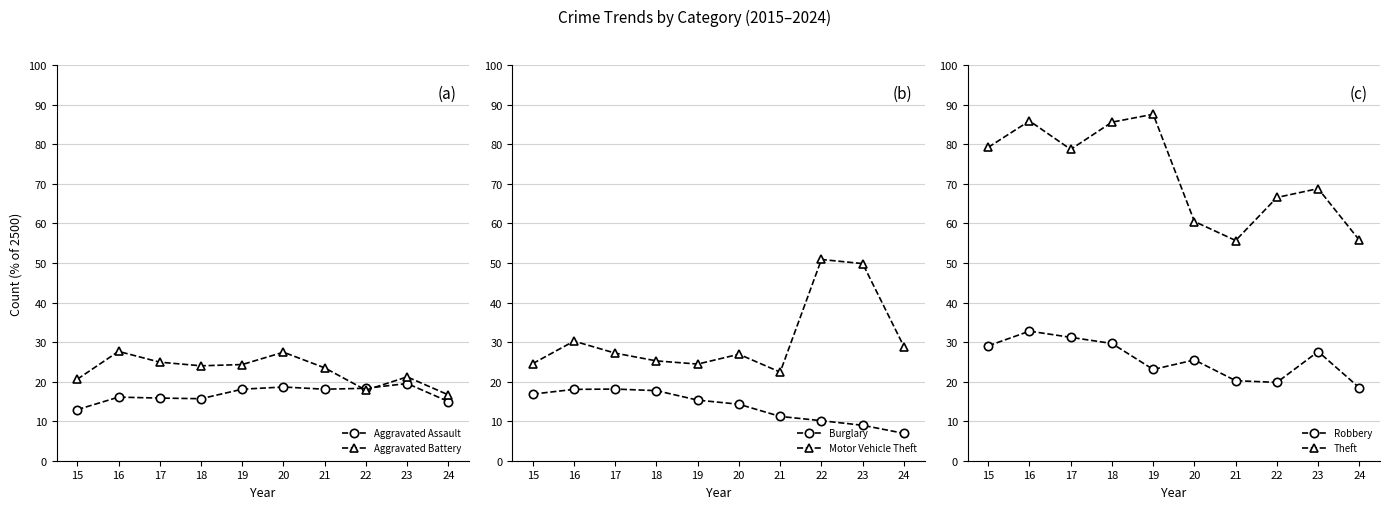

Reading right to left, what are all the values shown in this chart?

Aggravated Assault: 24=15.0	23=19.5	22=18.3	21=18.1	20=18.6	19=18.1	18=15.7	17=15.8	16=16.1	15=12.9
Aggravated Battery: 24=16.6	23=21.2	22=17.8	21=23.5	20=27.4	19=24.3	18=24.0	17=24.9	16=27.6	15=20.6
Burglary: 24=6.9	23=9.0	22=10.1	21=11.2	20=14.3	19=15.3	18=17.7	17=18.1	16=18.0	15=16.8
Motor Vehicle Theft: 24=28.9	23=49.8	22=50.9	21=22.4	20=26.9	19=24.4	18=25.2	17=27.2	16=30.2	15=24.6
Robbery: 24=18.4	23=27.6	22=19.8	21=20.2	20=25.5	19=23.1	18=29.6	17=31.2	16=32.8	15=29.0
Theft: 24=55.8	23=68.8	22=66.6	21=55.7	20=60.5	19=87.6	18=85.6	17=78.7	16=85.9	15=79.2